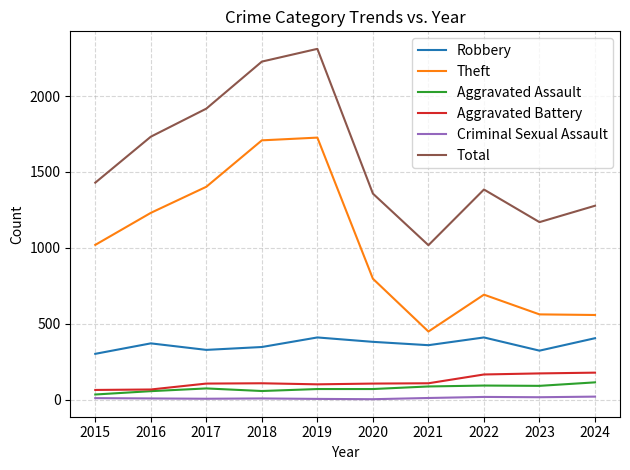

True or false: Aggravated Battery and Robbery intersect in this chart.

False